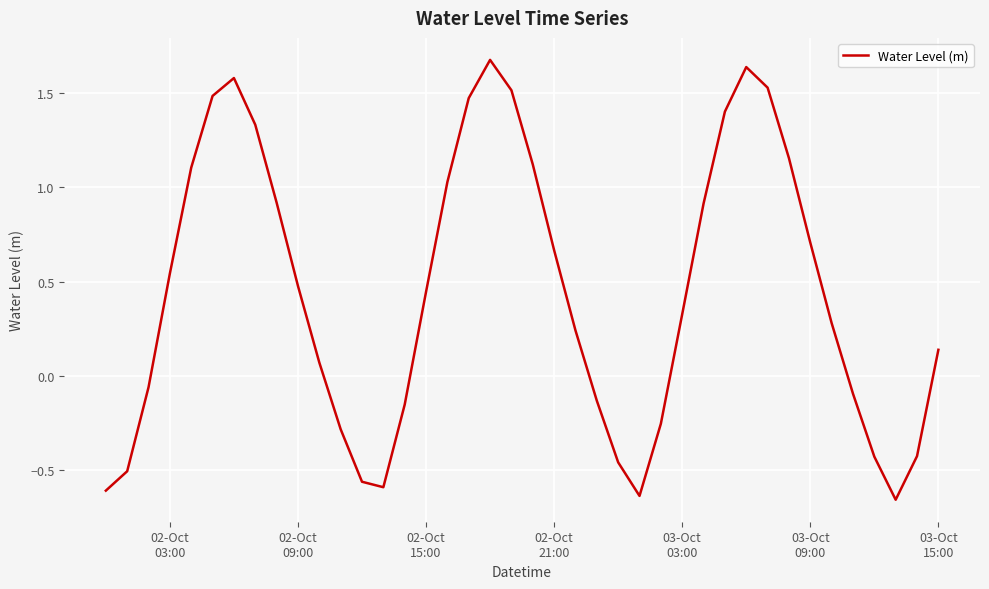

What is the difference between the maximum and minimum values?

2.3